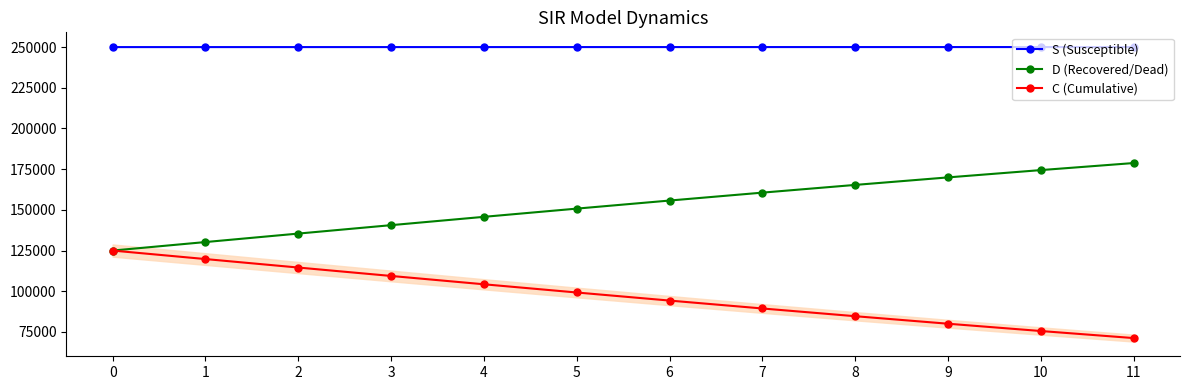

At which category does the chart reach its minimum across all series?

11